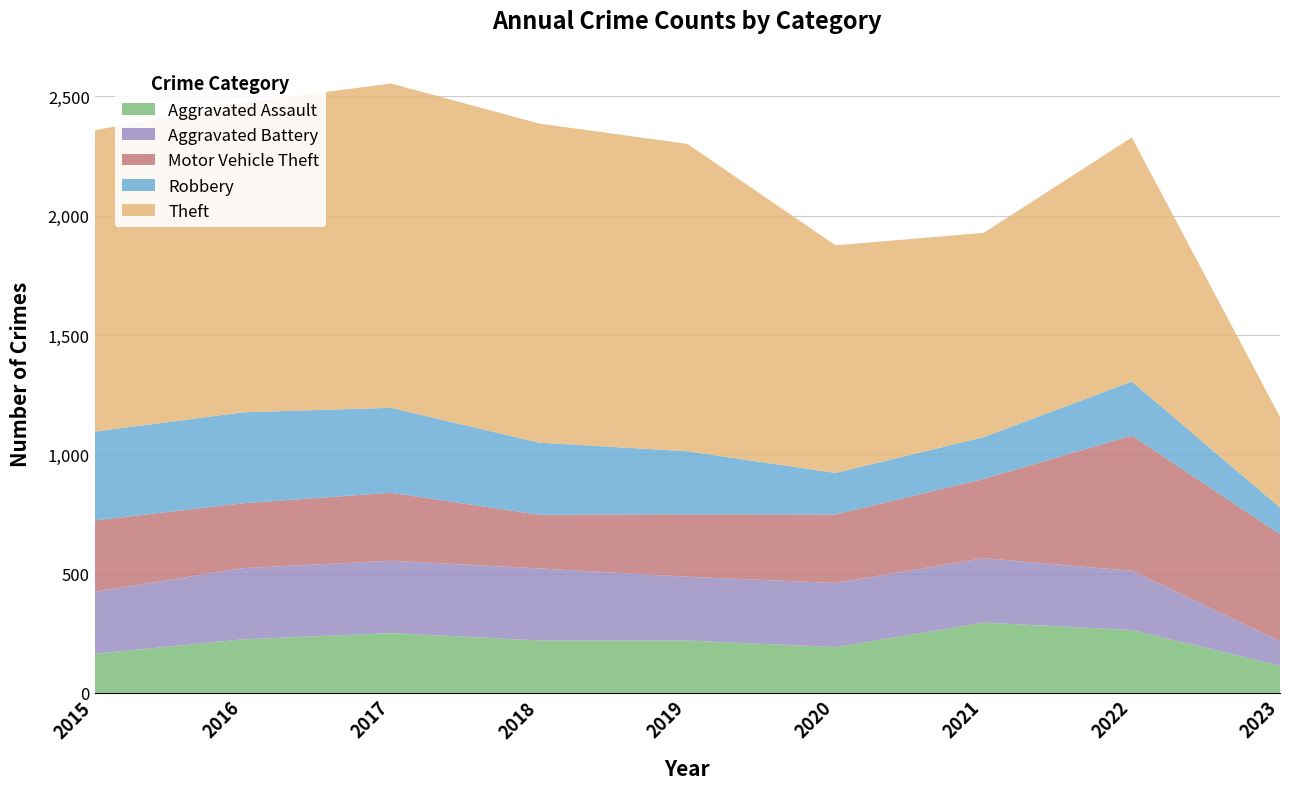

Reading left to right, extract all data points from this chart.

Aggravated Assault: 164	225	251	220	220	192	295	264	114
Aggravated Battery: 260	298	303	302	267	269	270	248	103
Motor Vehicle Theft: 299	272	285	225	262	287	332	567	448
Robbery: 372	381	356	302	264	174	175	226	112
Theft: 1263	1297	1359	1337	1288	954	856	1023	380